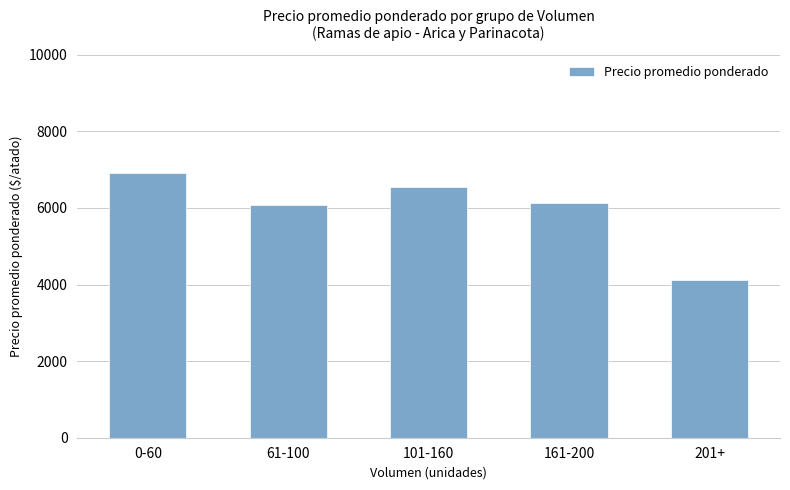

Reading left to right, extract all data points from this chart.

0-60=6916	61-100=6072	101-160=6542	161-200=6125	201+=4125